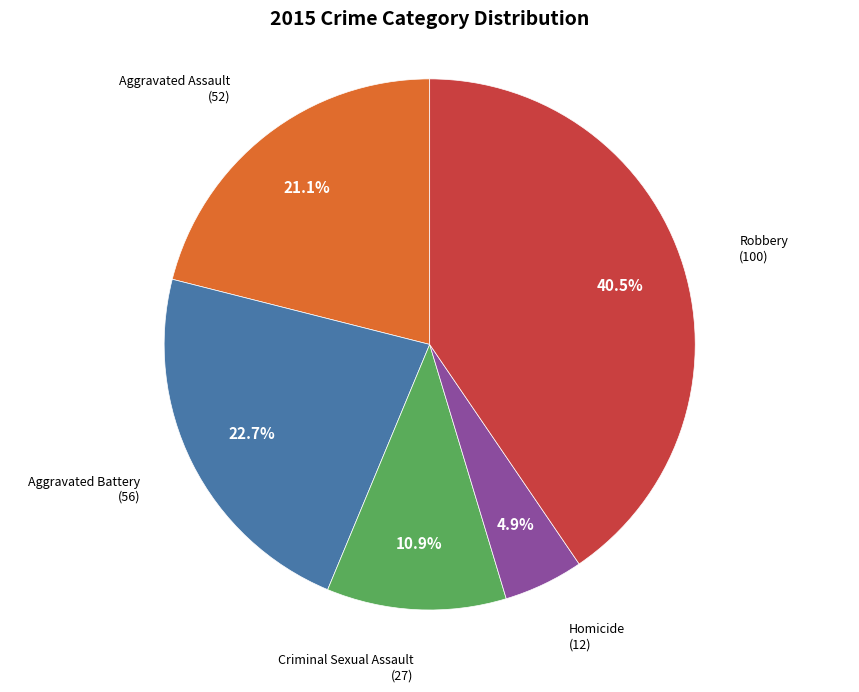

Is there any slice that represents more than half of the pie?

No